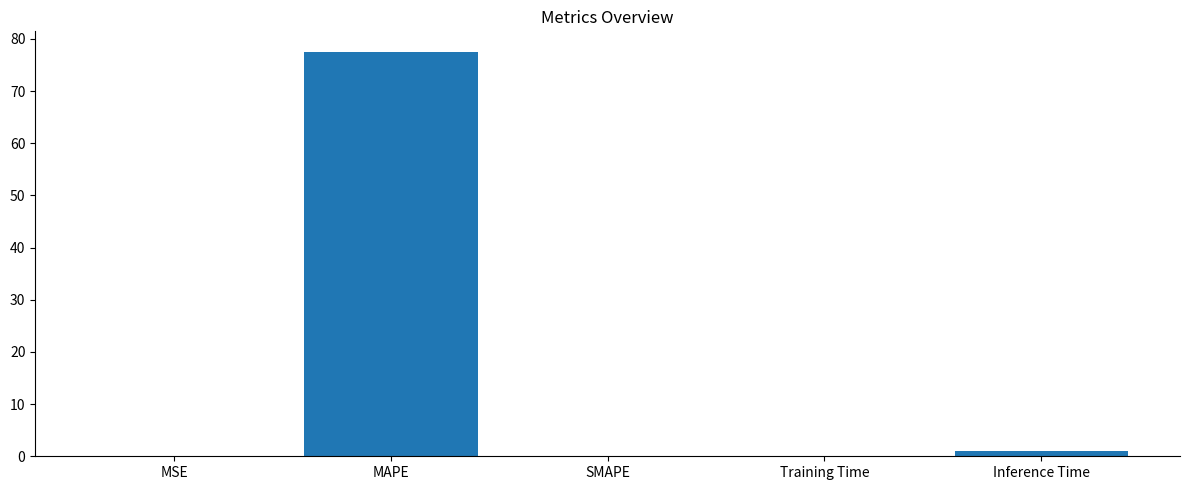

True or false: the data shows 0.0 at SMAPE.

True